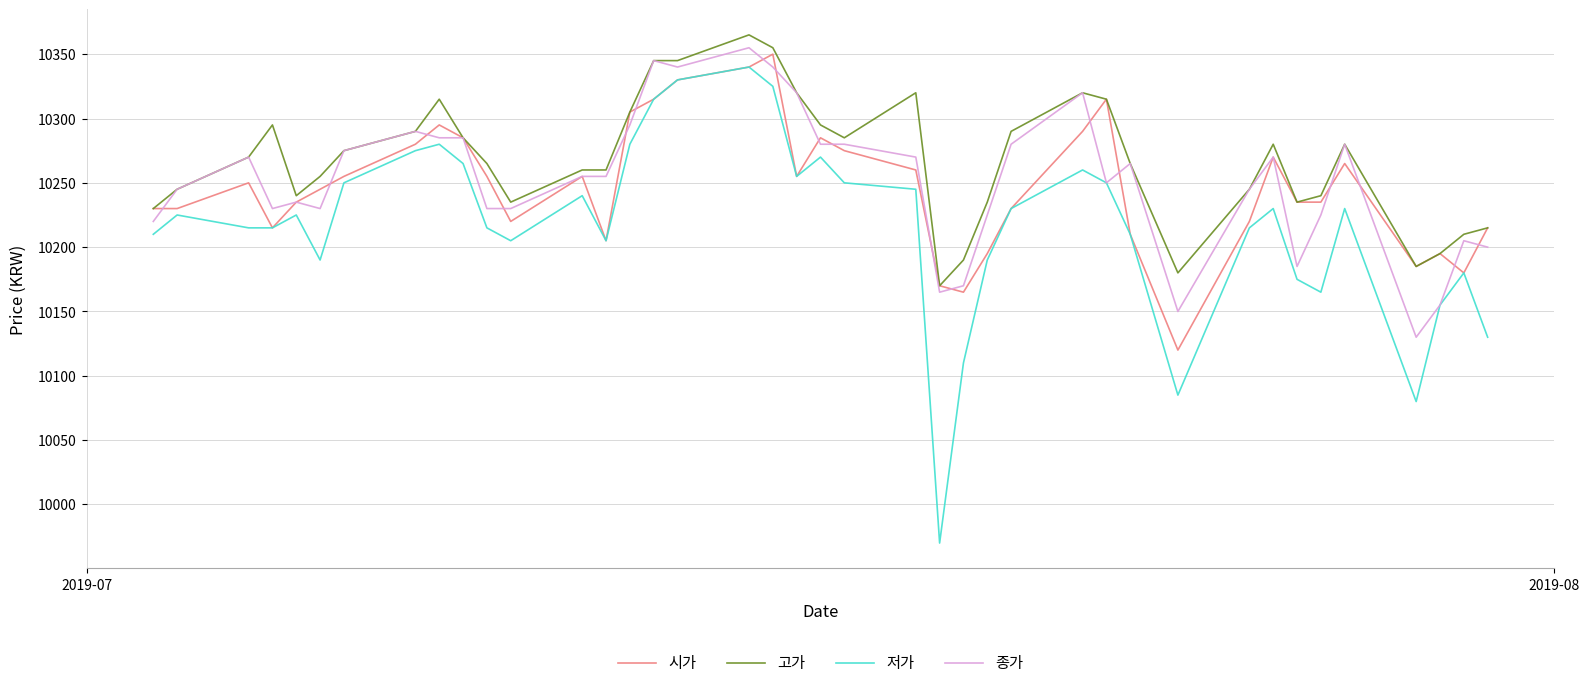

What is the difference between the maximum and minimum values in the 저가 series?

370